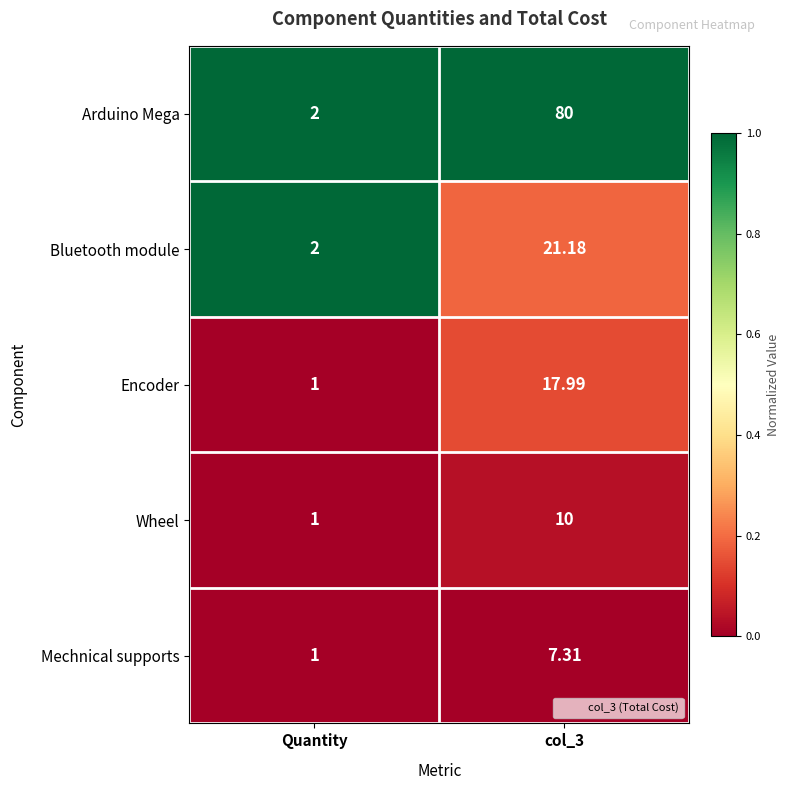

Rank the series at col_3 from highest to lowest value.

Arduino Mega, Bluetooth module, Encoder, Wheel, Mechnical supports